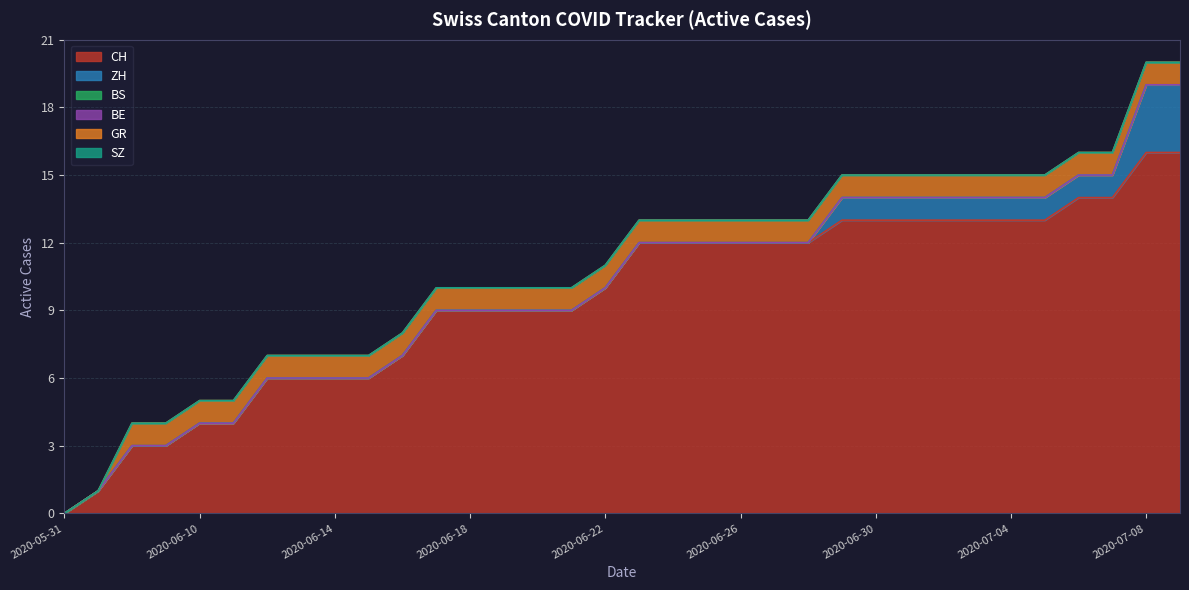

Which series has the widest spread of values?

CH